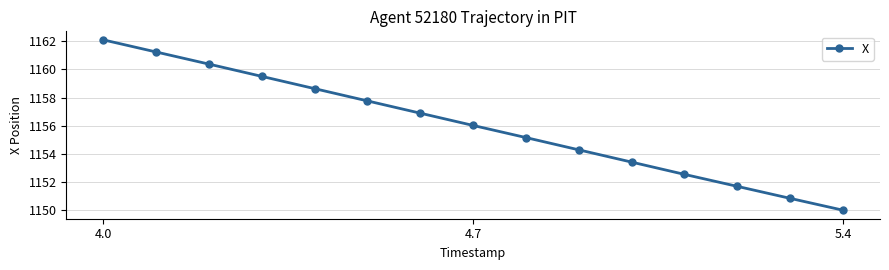

How many lines are shown in the chart?

1